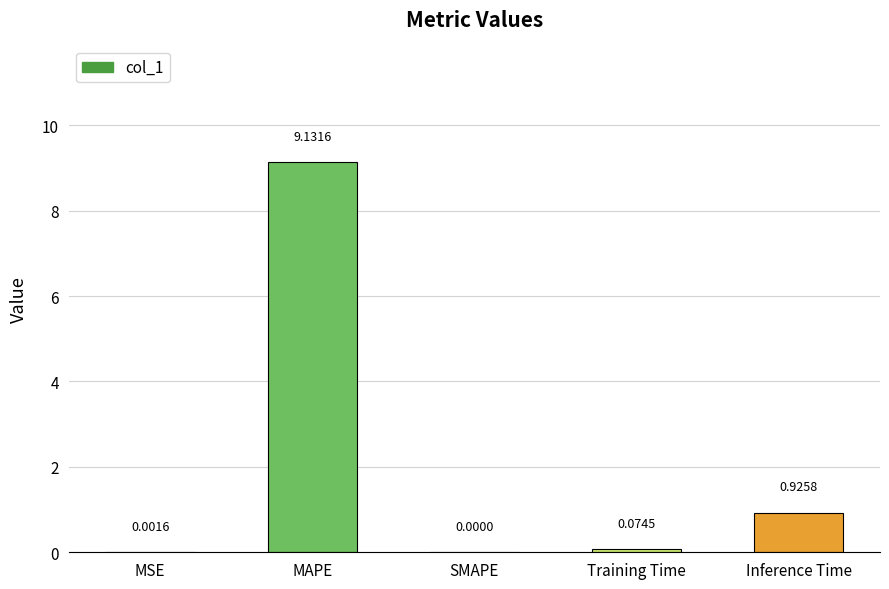

Where is the data nearest to the value 4?

Inference Time